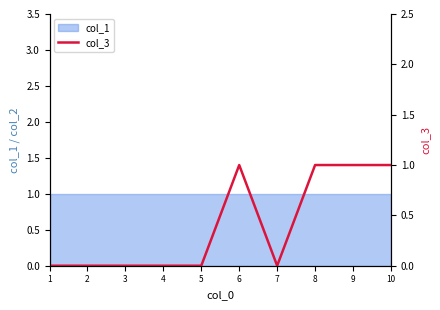

Where is the data nearest to the value 0?

1